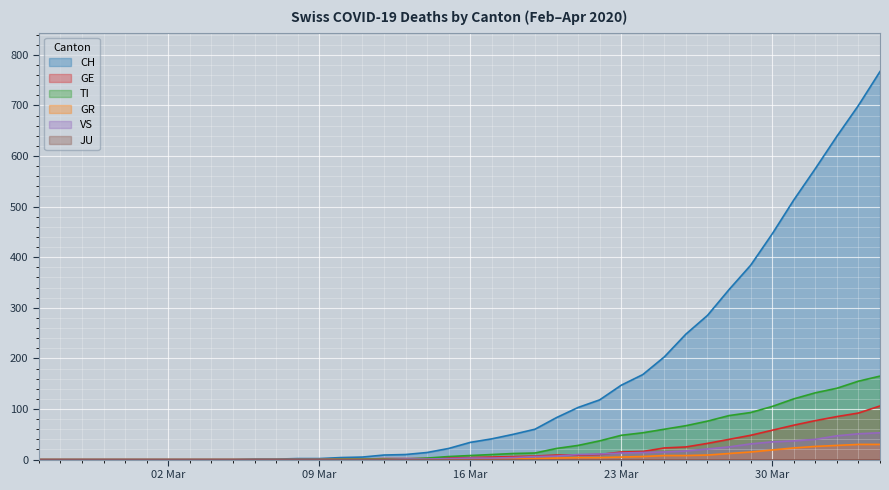

Which series has the widest spread of values?

CH